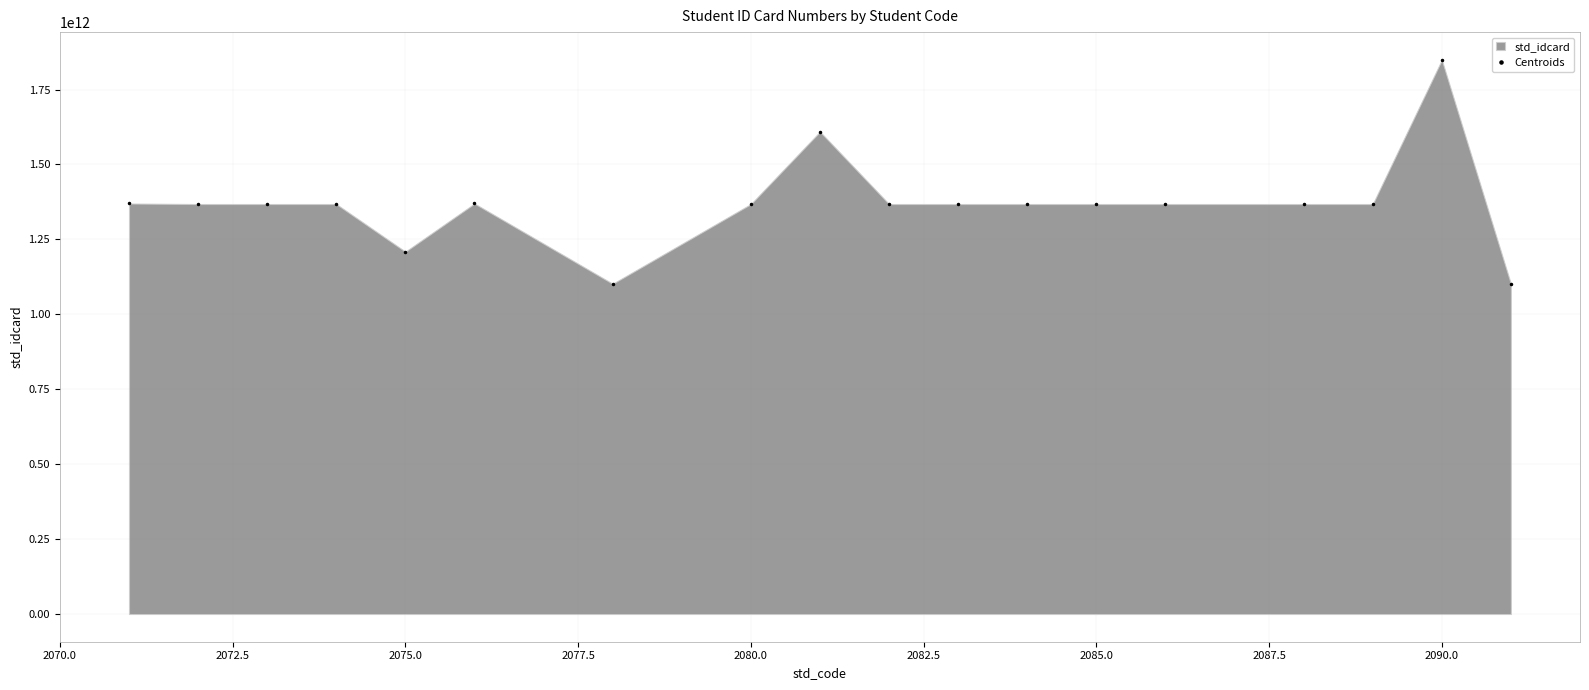

What is the minimum value shown in the chart?

1101801369426